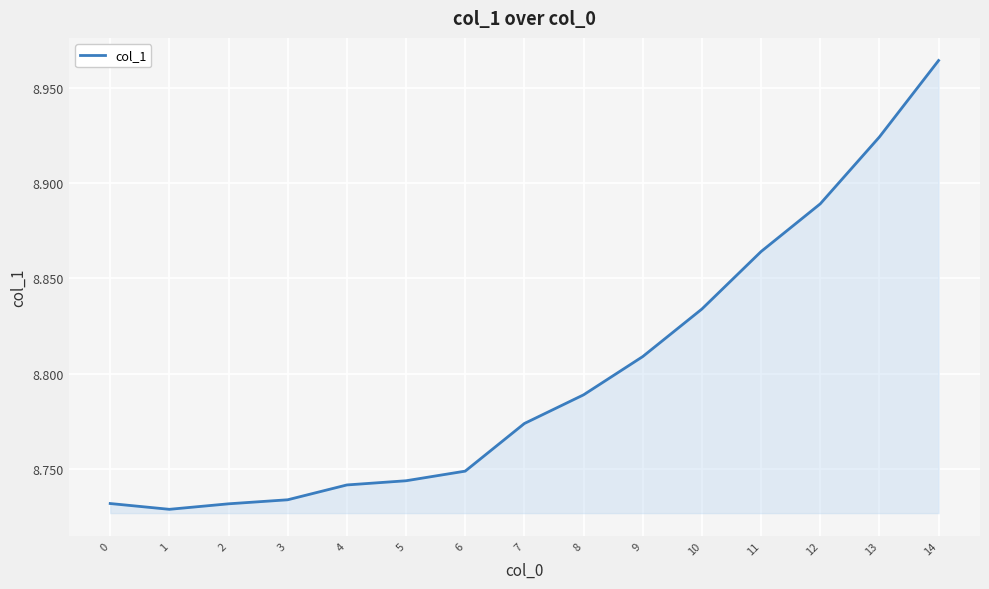

True or false: the data shows 3.8 at 3.

False